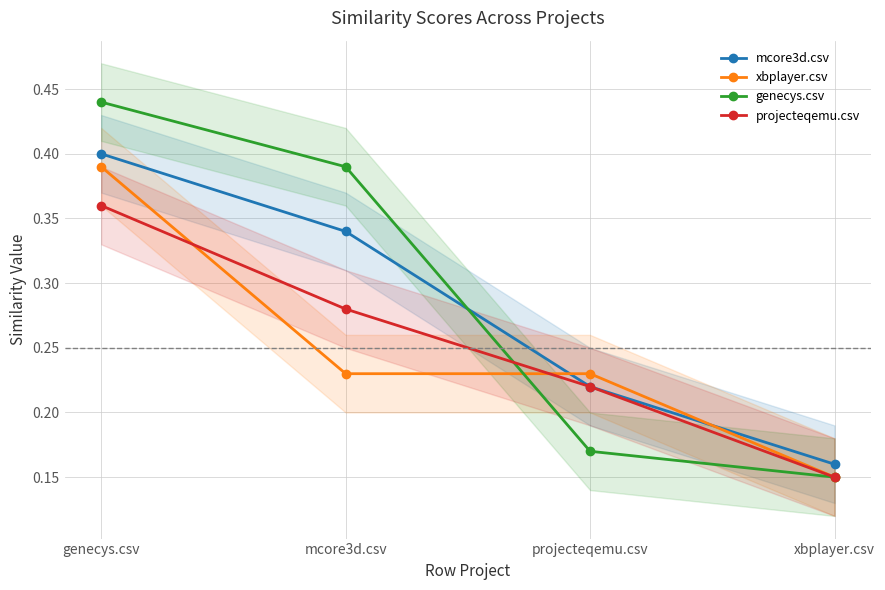

Count the number of categories in the chart.

4